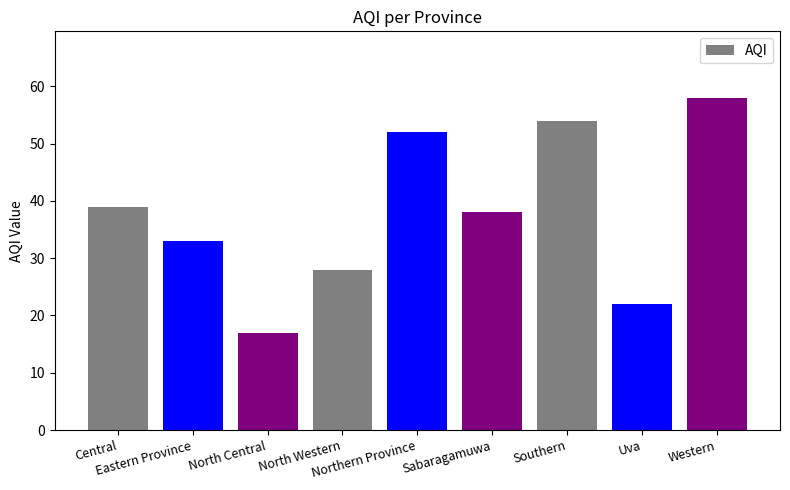

Is it true that the value at North Central is 17?

True